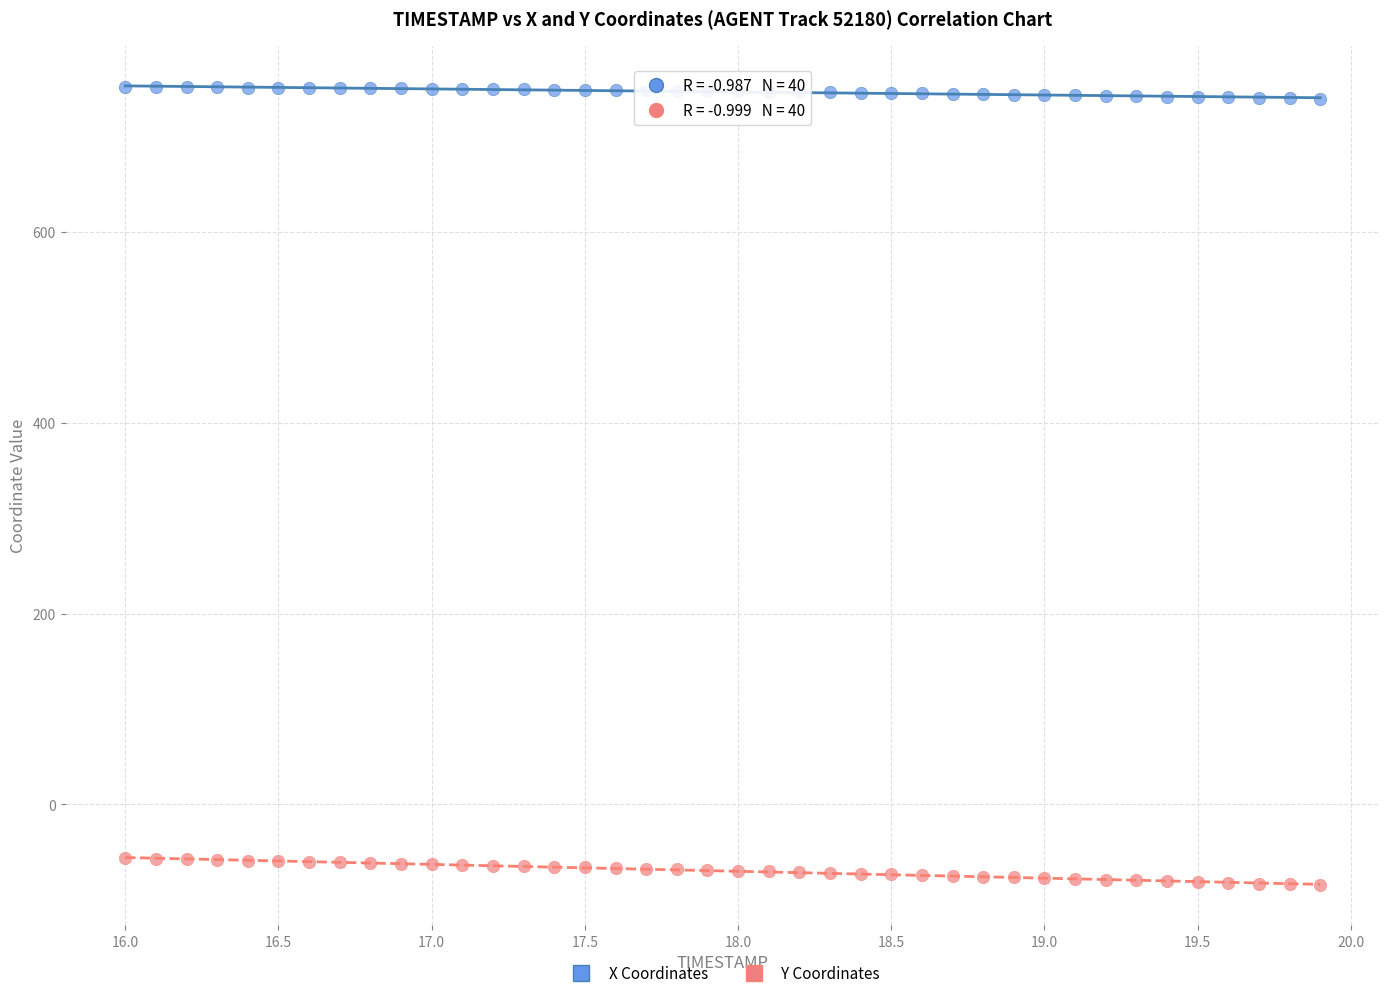

Across all data points, what is the range of Y values (max minus min)?

836.2